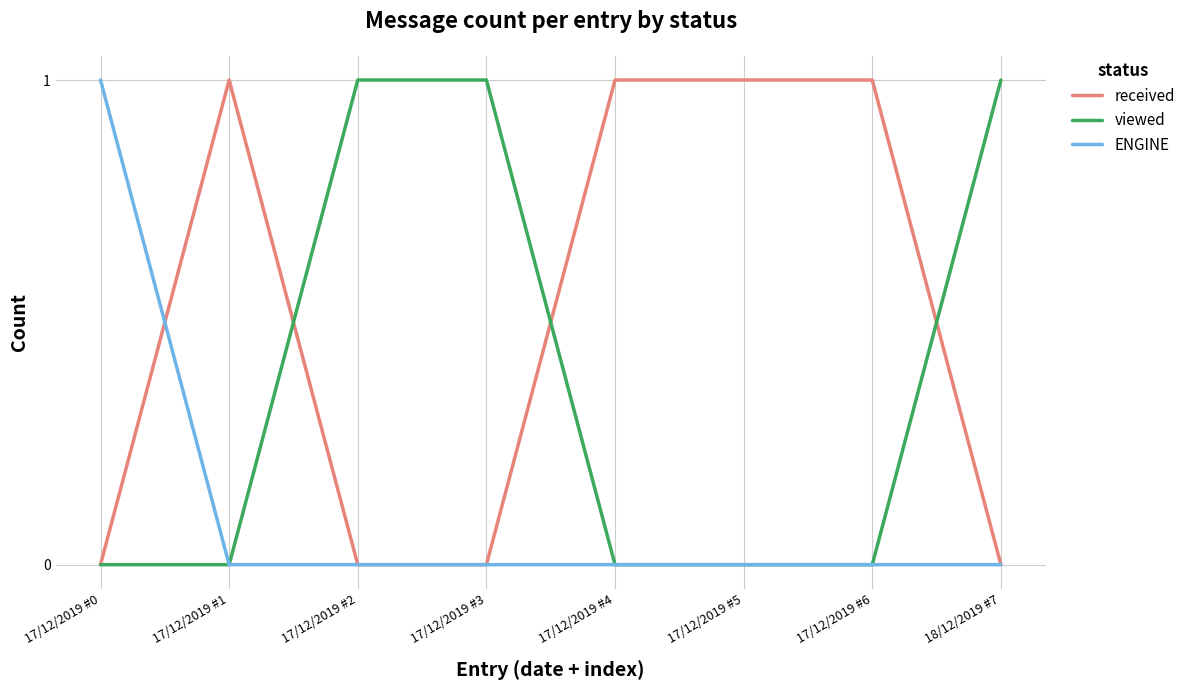

Reading left to right, transcribe all the data shown in this chart.

received: 0	1	0	0	1	1	1	0
viewed: 0	0	1	1	0	0	0	1
ENGINE: 1	0	0	0	0	0	0	0